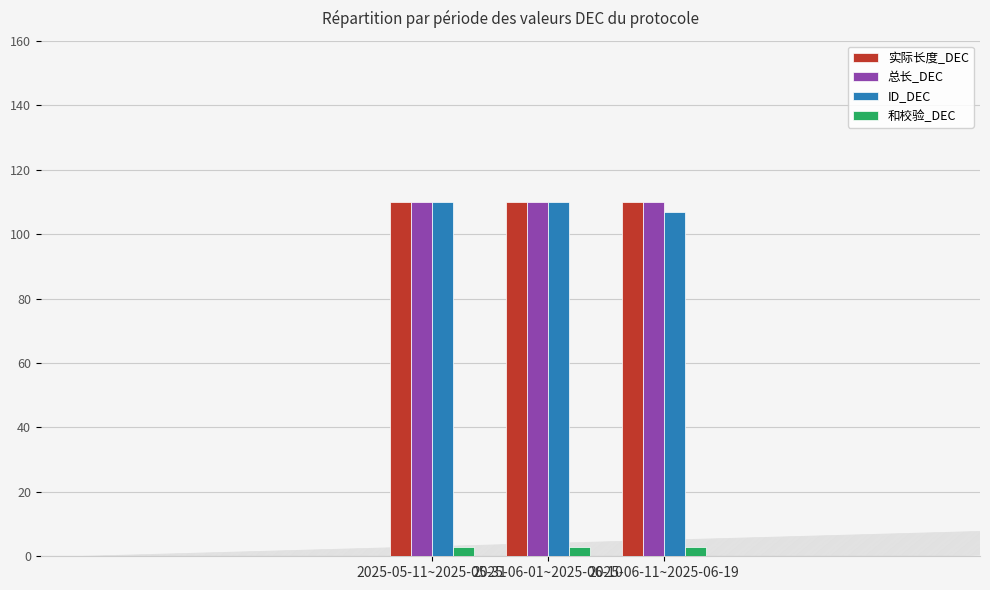

What is the smallest value displayed?

3